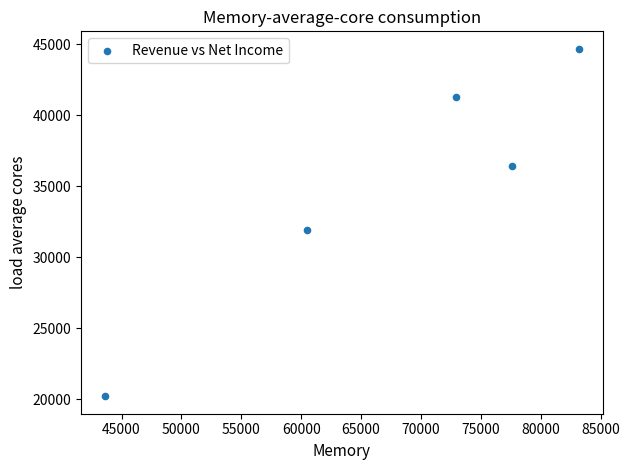

What Y value in the scatter plot is closest to 32450?

31900